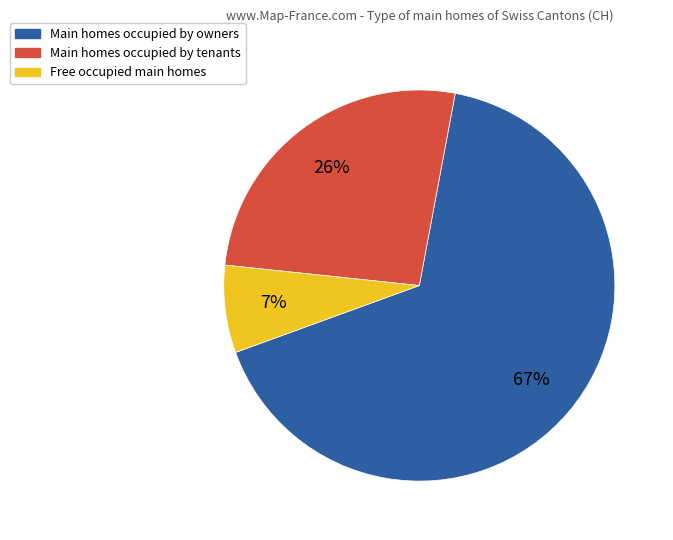

What is the ratio of the value at Main homes occupied by tenants to the value at Main homes occupied by owners?

0.4